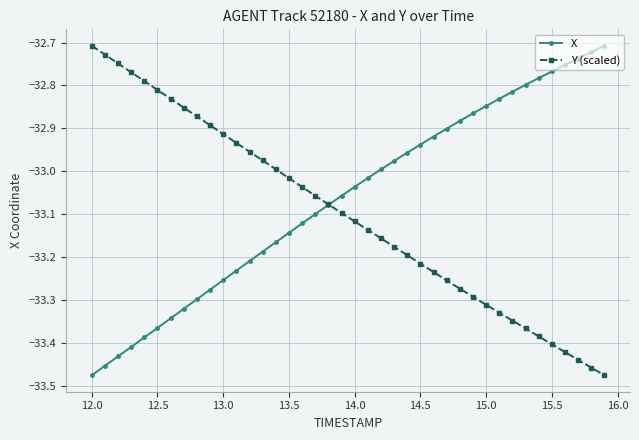

True or false: Y (scaled) has more than 0 interior local peaks.

False